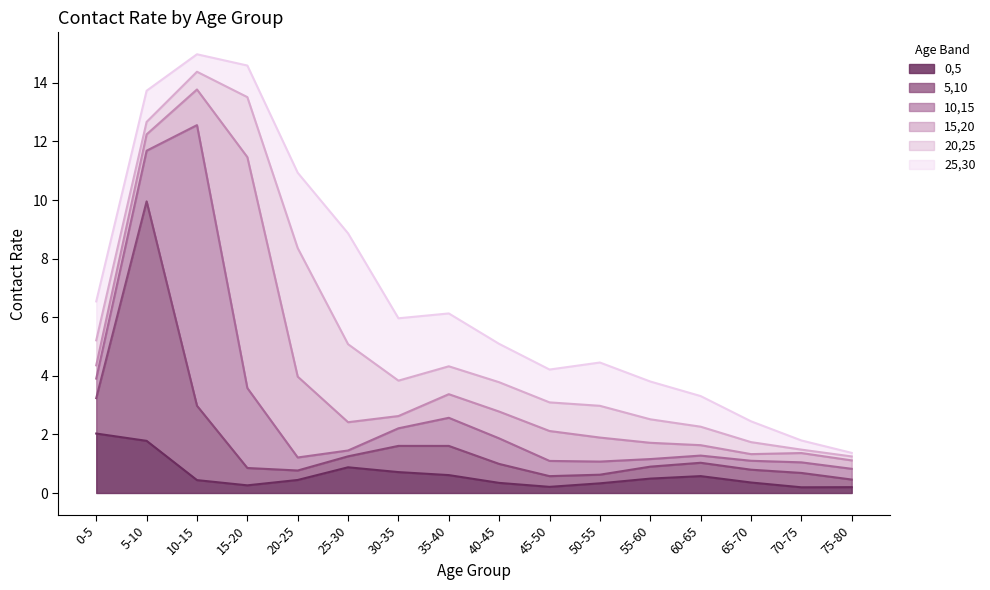

Is it true that 20,25 equals 1.0 at 35-40?

True